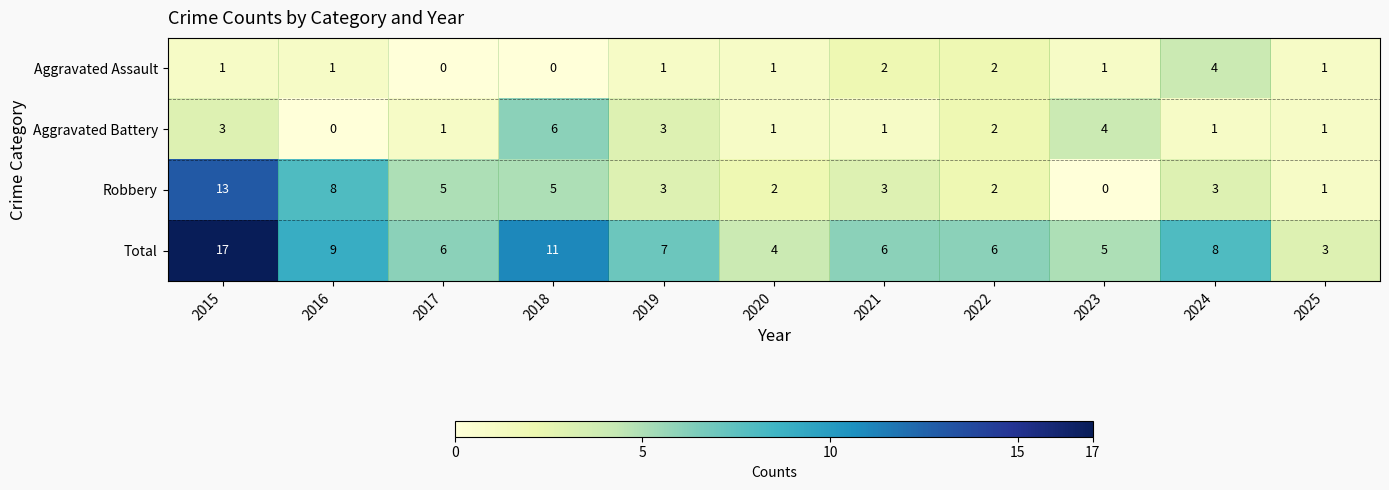

True or false: Aggravated Battery has a value of 11 at 2018.

False